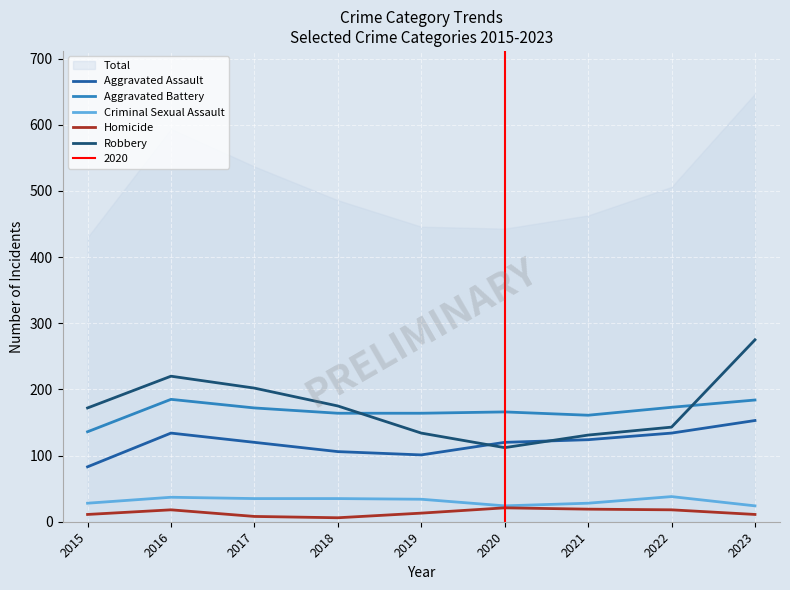

What are all the series names shown in the legend?

Aggravated Assault, Aggravated Battery, Criminal Sexual Assault, Homicide, Robbery